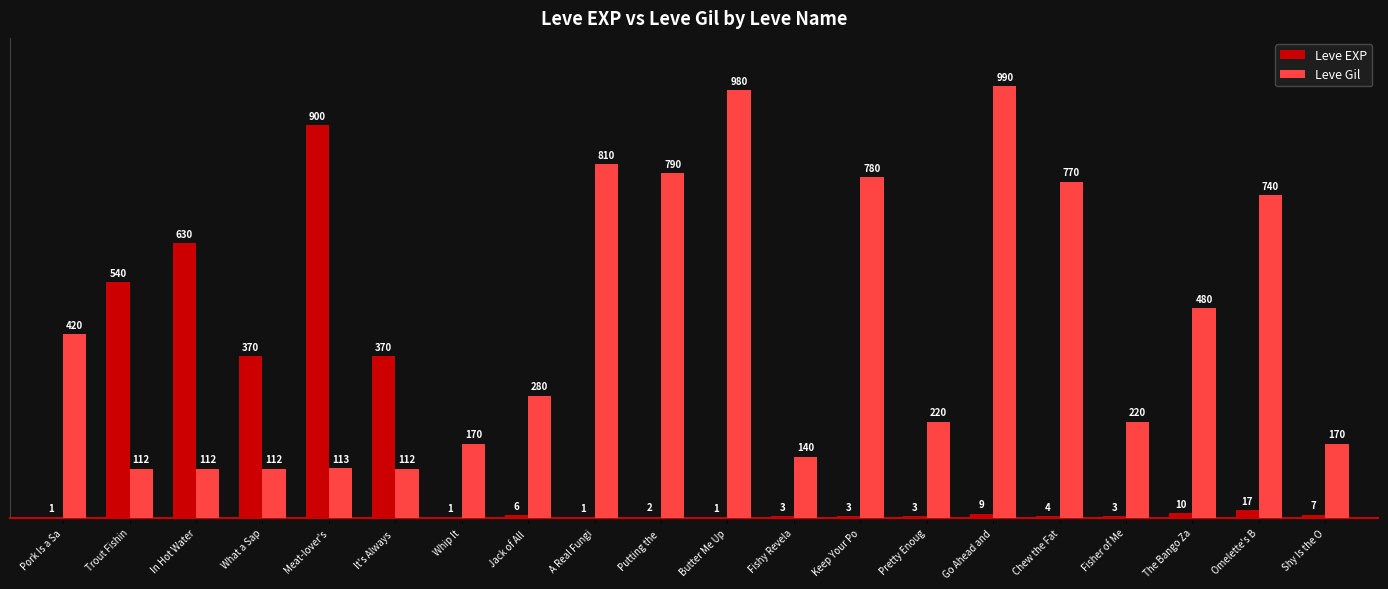

Which series has the largest total across all categories?

Leve Gil